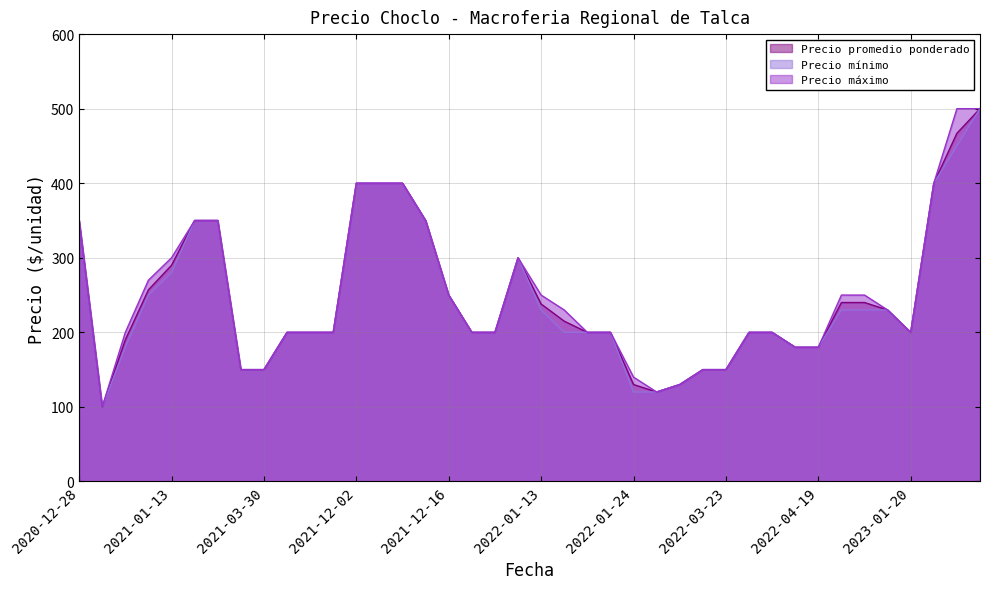

What is the maximum value shown in the chart?

500